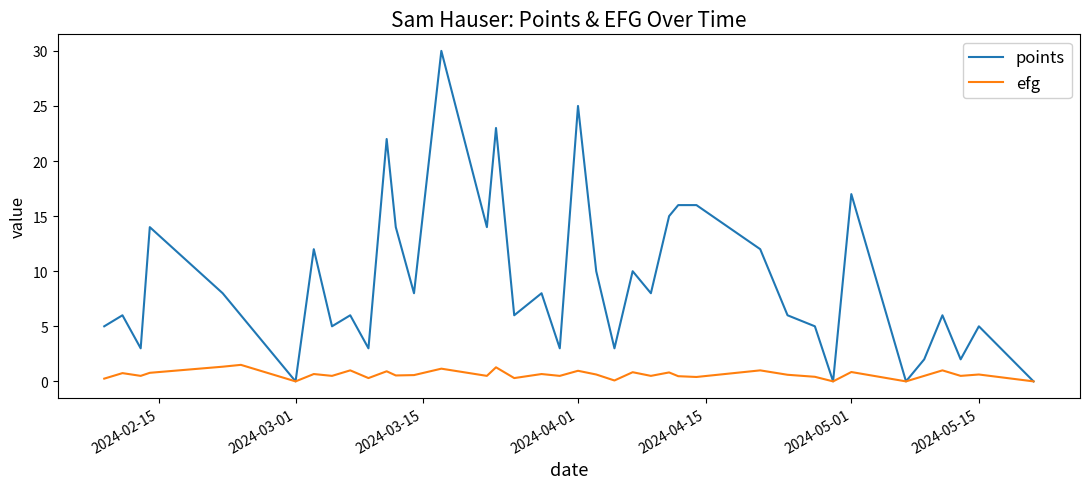

True or false: efg has more than 2 interior local peaks.

True